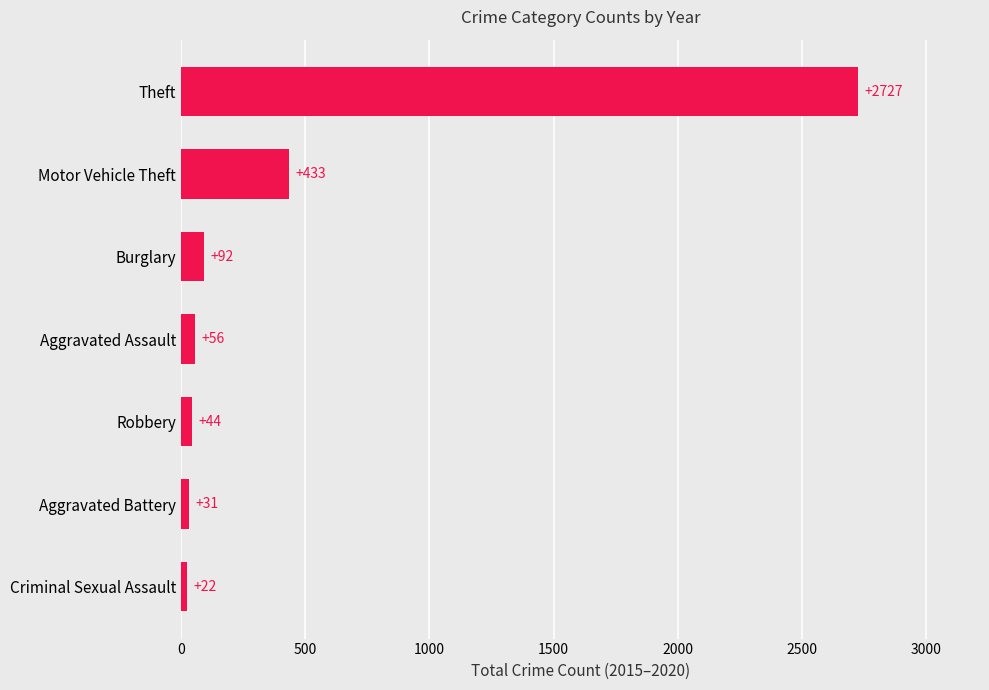

The value at Aggravated Assault is 56. True or false?

True